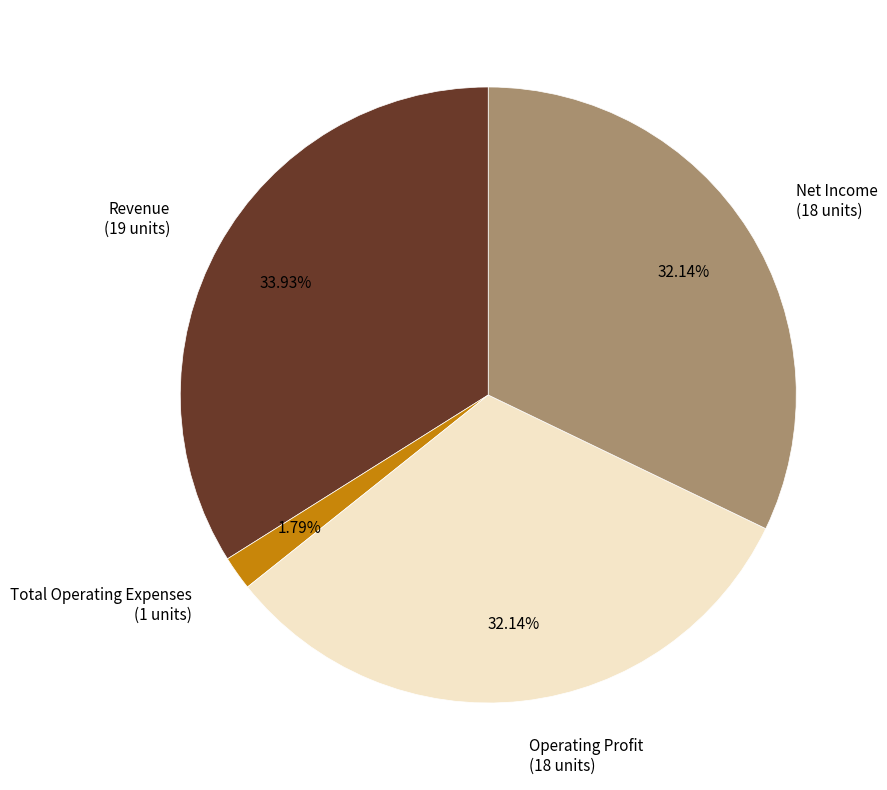

Which category has the smallest portion of the pie?

Total Operating Expenses